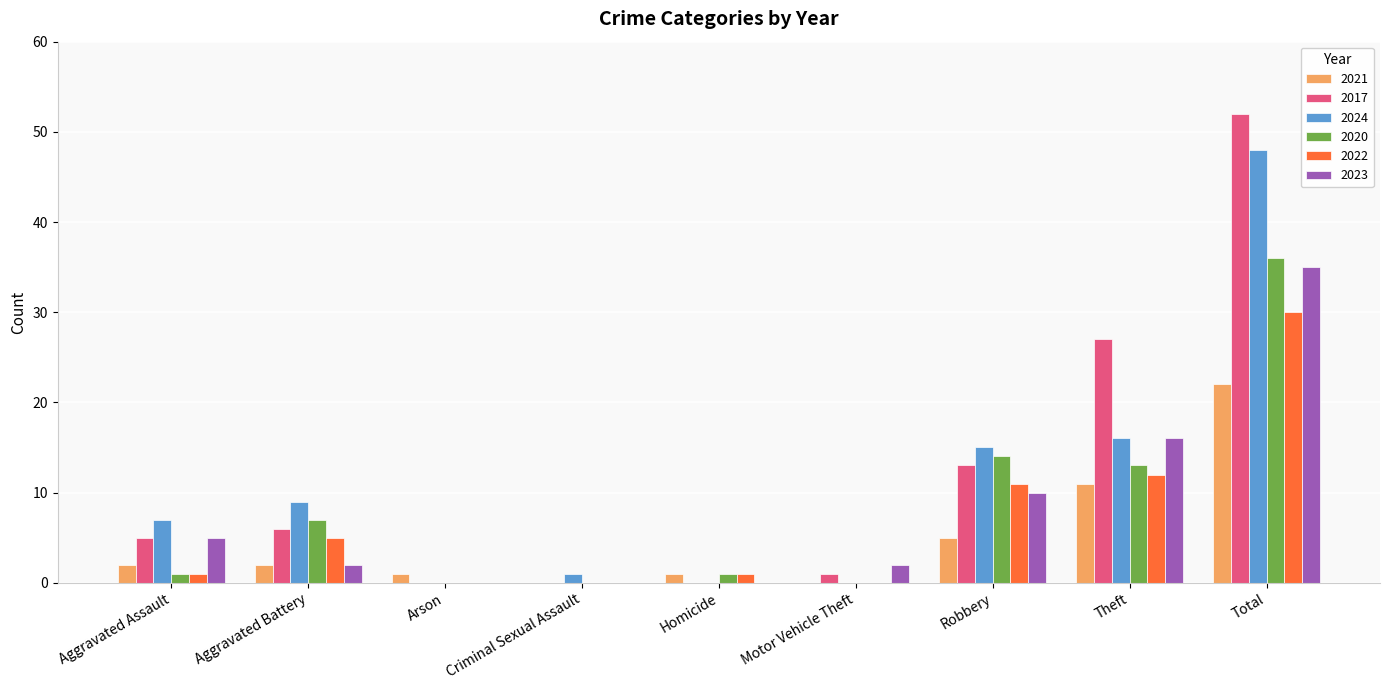

Which series has the widest spread of values?

2017